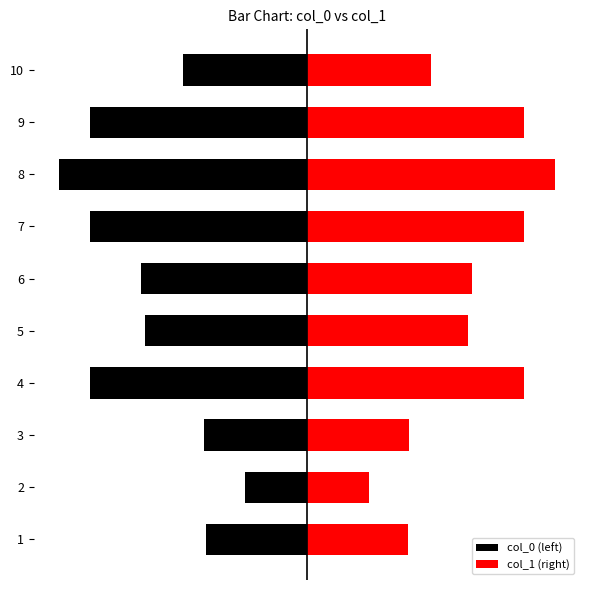

Rank the series at 7 from highest to lowest value.

col_1 (right), col_0 (left)